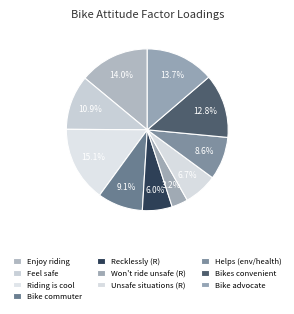

Count the number of slices in the pie.

10